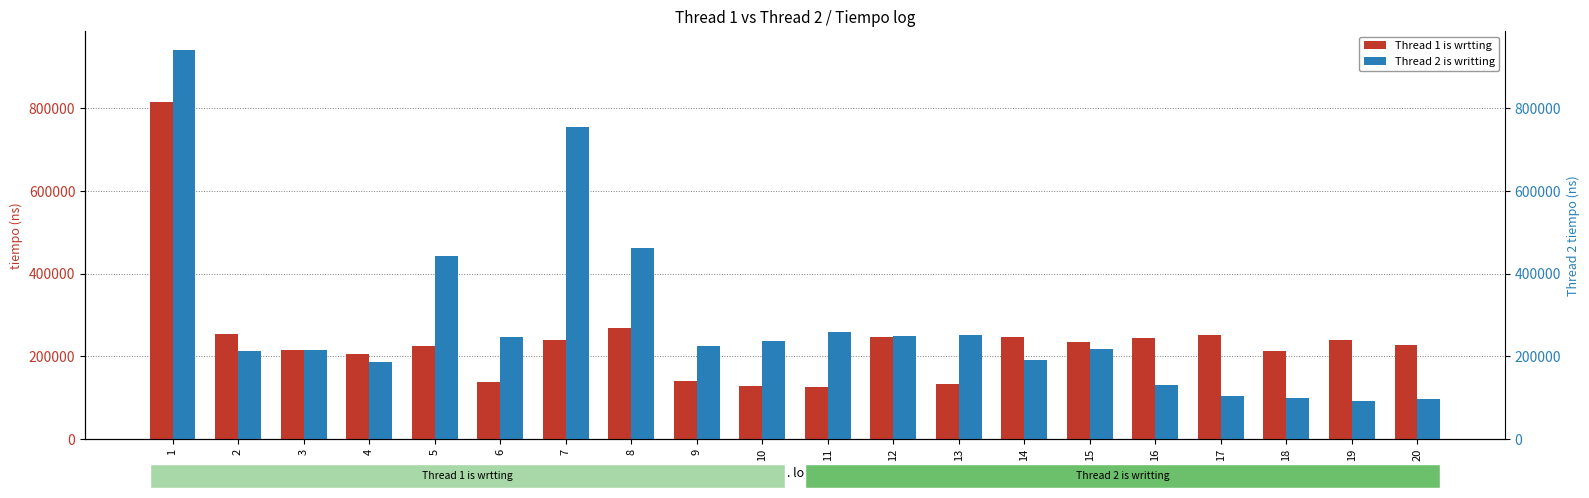

What value does the Thread 1 is wrtting series have at 12?

246400